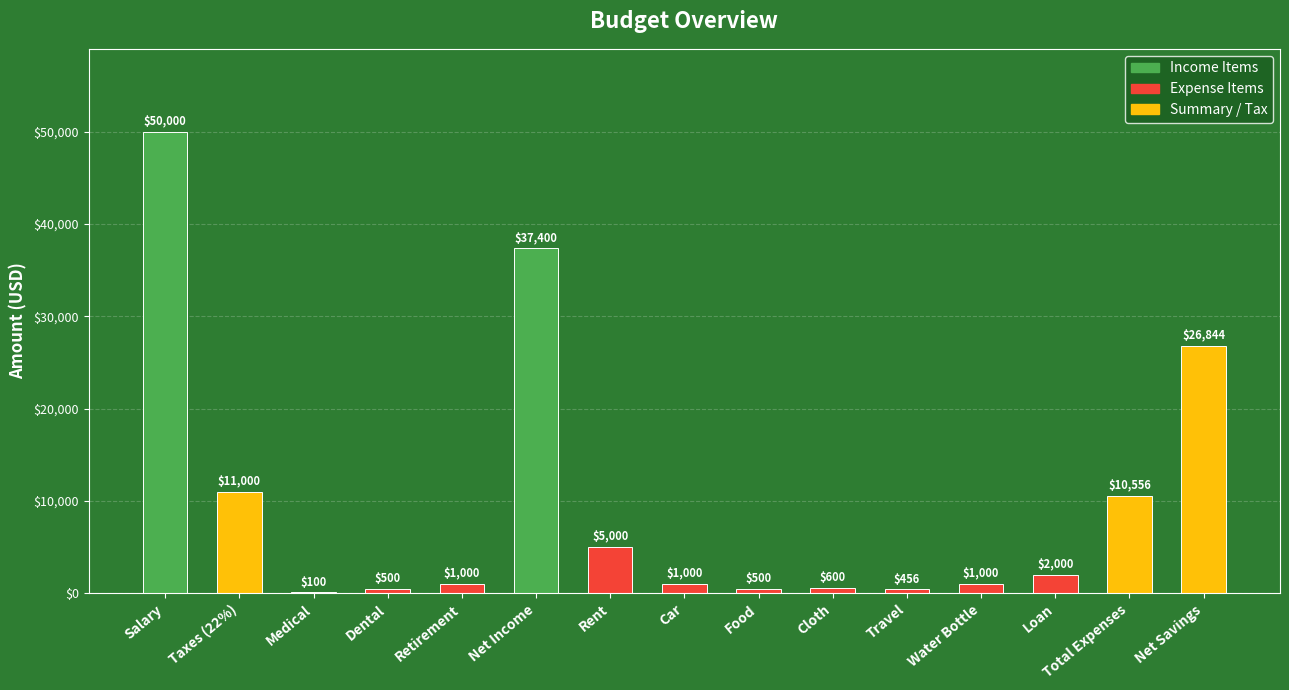

True or false: the data shows 10556 at Total Expenses.

True